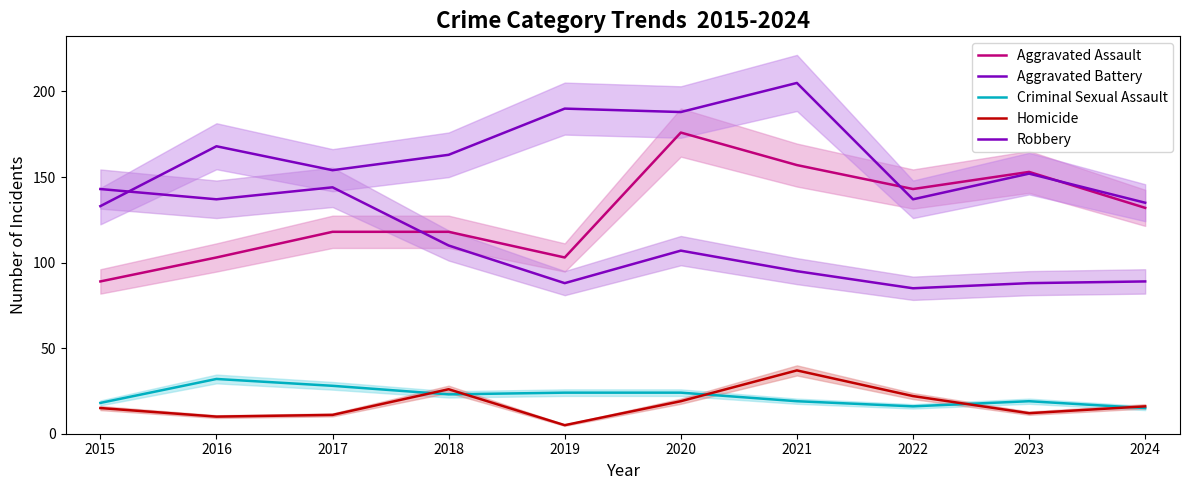

What is the approximate value of Aggravated Battery at 2023?

152